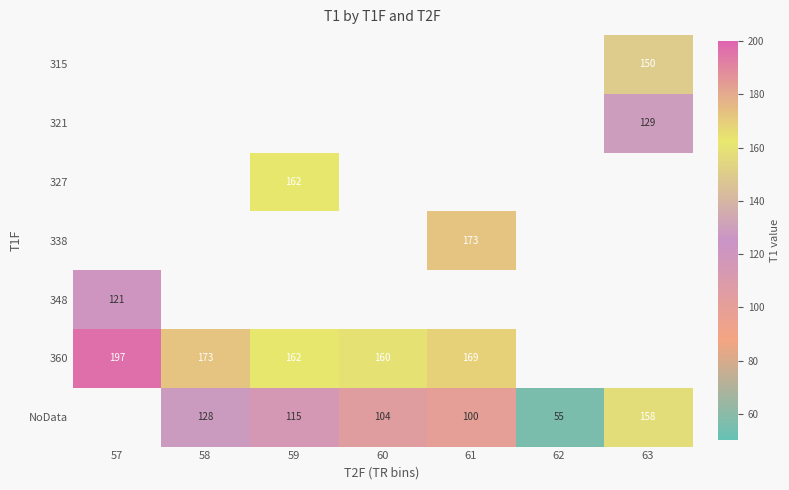

What is the smallest value displayed?

55.4